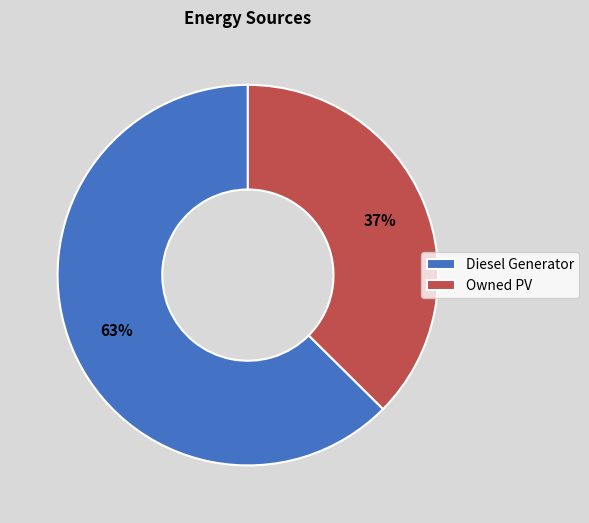

To the nearest percent, what is the average slice percentage?

50%